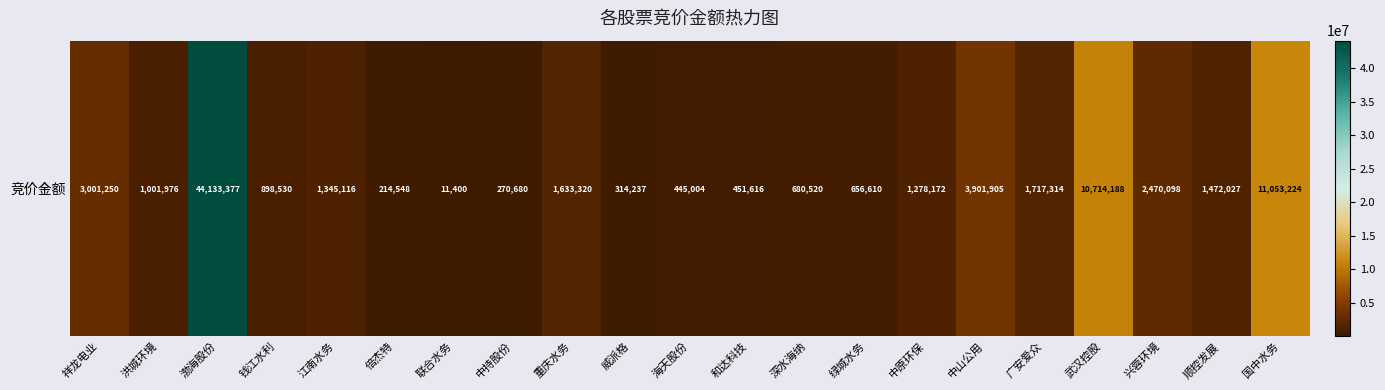

Reading left to right, list all the values displayed in this chart.

祥龙电业=3001250	洪城环境=1001976	渤海股份=44133377	钱江水利=898530	江南水务=1345116	倍杰特=214548	联合水务=11400	中持股份=270680	重庆水务=1633320	威派格=314237	海天股份=445004	和达科技=451616	深水海纳=680520	绿城水务=656610	中原环保=1278172	中山公用=3901905	广安爱众=1717314	武汉控股=10714188	兴蓉环境=2470098	顺控发展=1472027	国中水务=11053224